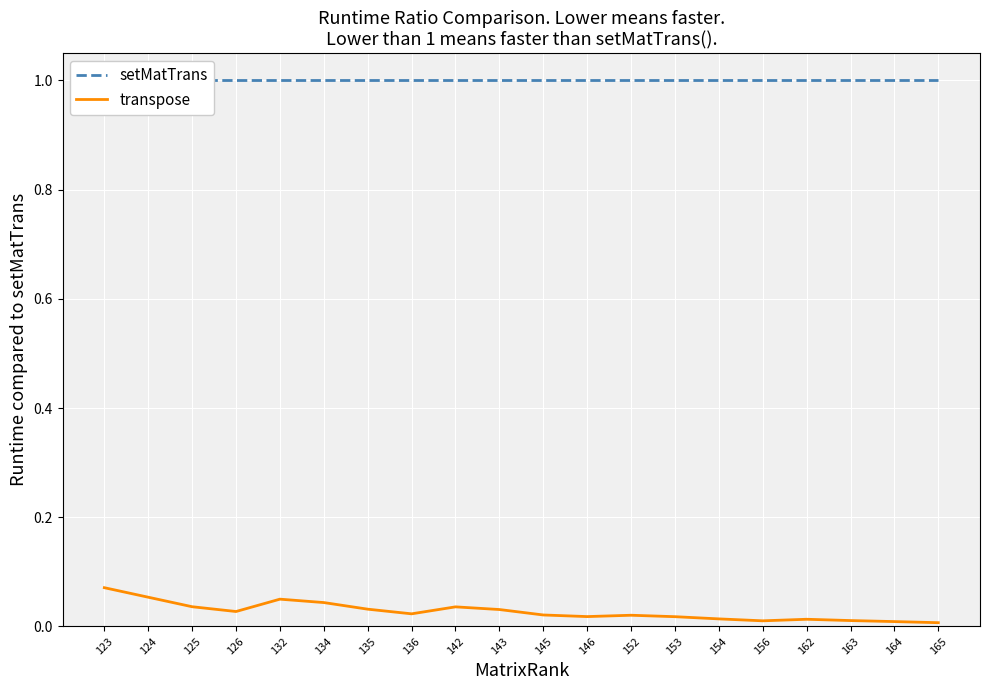

Reading left to right, what are all the values shown in this chart?

setMatTrans: 123=1.0	124=1.0	125=1.0	126=1.0	132=1.0	134=1.0	135=1.0	136=1.0	142=1.0	143=1.0	145=1.0	146=1.0	152=1.0	153=1.0	154=1.0	156=1.0	162=1.0	163=1.0	164=1.0	165=1.0
transpose: 123=0.1	124=0.1	125=0.0	126=0.0	132=0.1	134=0.0	135=0.0	136=0.0	142=0.0	143=0.0	145=0.0	146=0.0	152=0.0	153=0.0	154=0.0	156=0.0	162=0.0	163=0.0	164=0.0	165=0.0